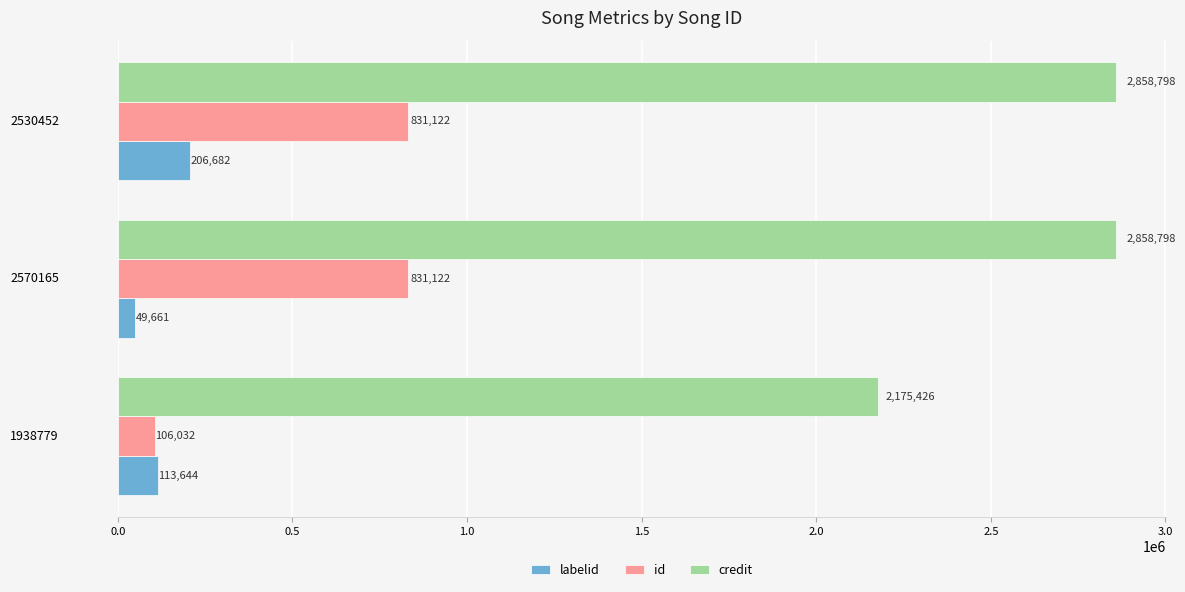

Which series has the largest range (max minus min)?

id